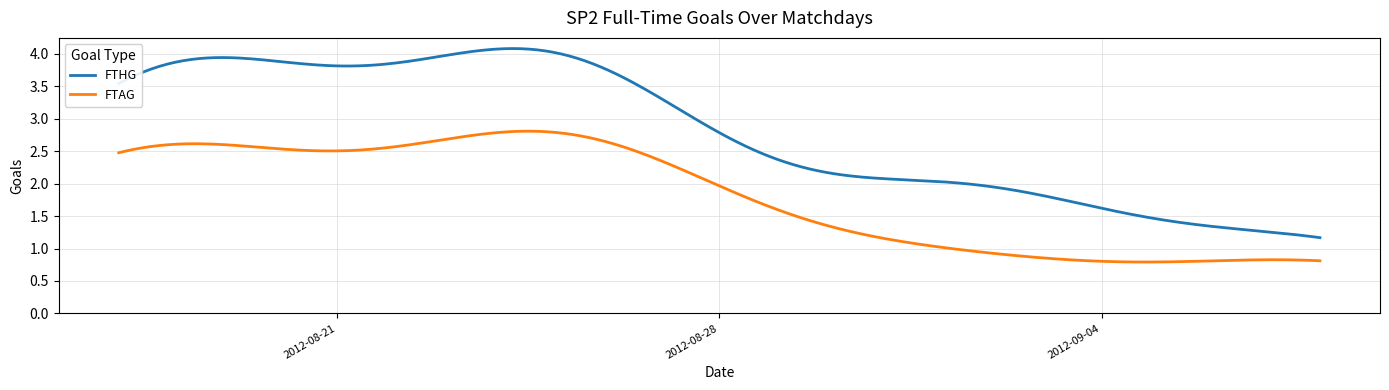

Rank the series by their average value, from lowest to highest.

FTAG, FTHG